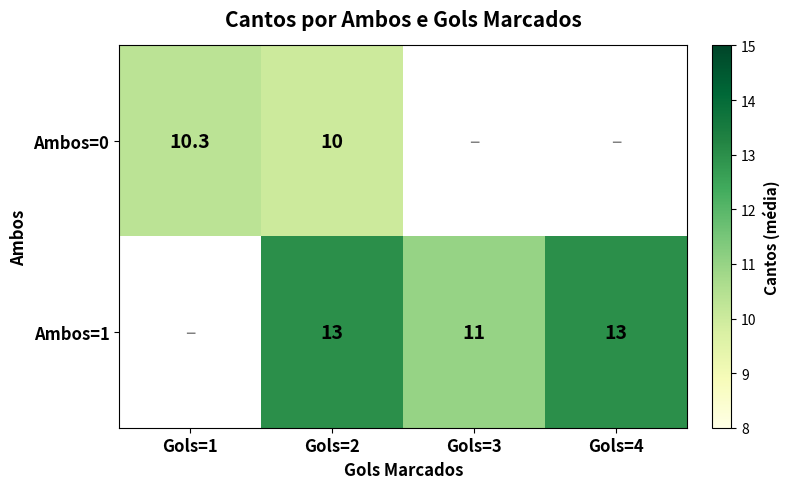

True or false: Ambos=1 has a value of 11.0 at Gols=3.

True